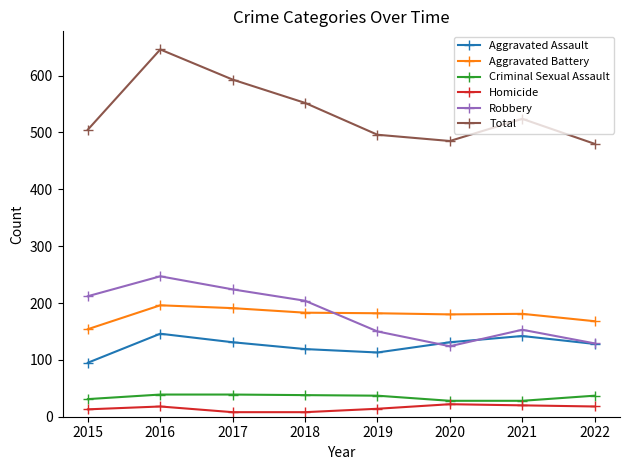

What is the value of the Robbery point at the 1st from the left?

212